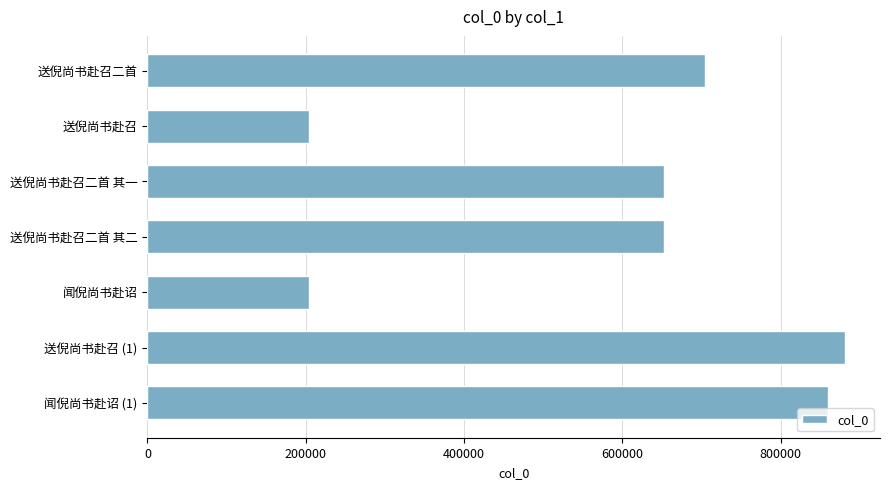

Are the bars horizontal?

Yes